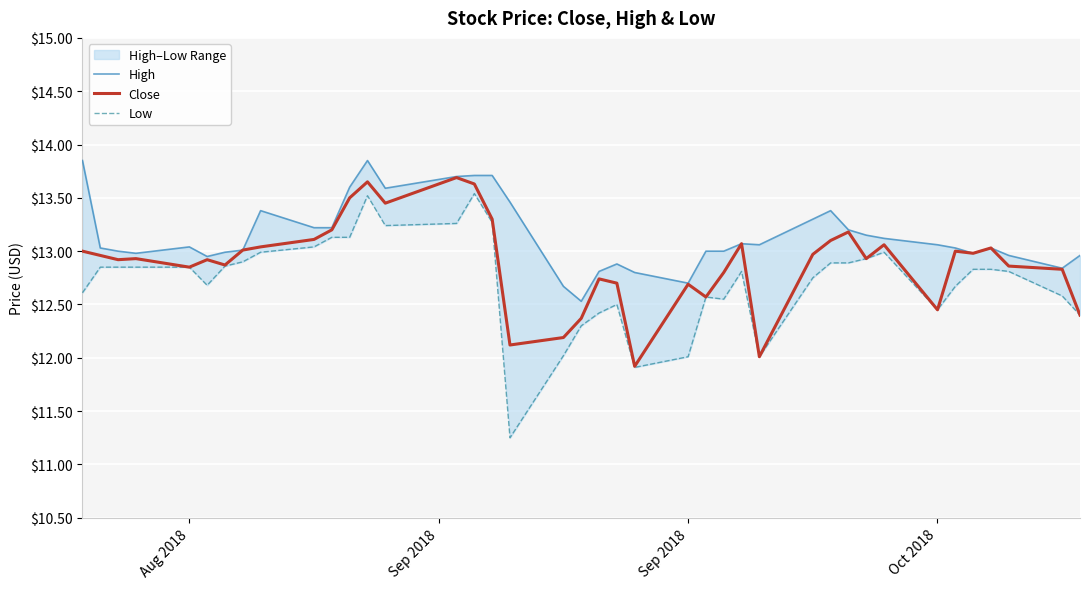

What is the average value of the Close series?

12.9